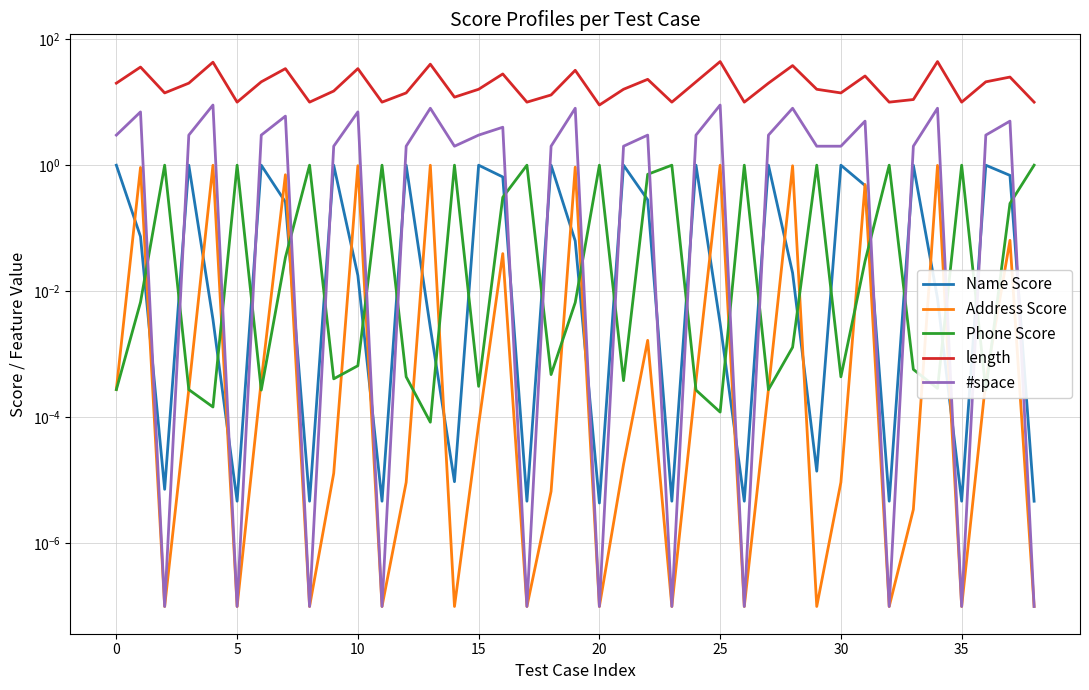

True or false: Phone Score and Address Score cross at least once.

True